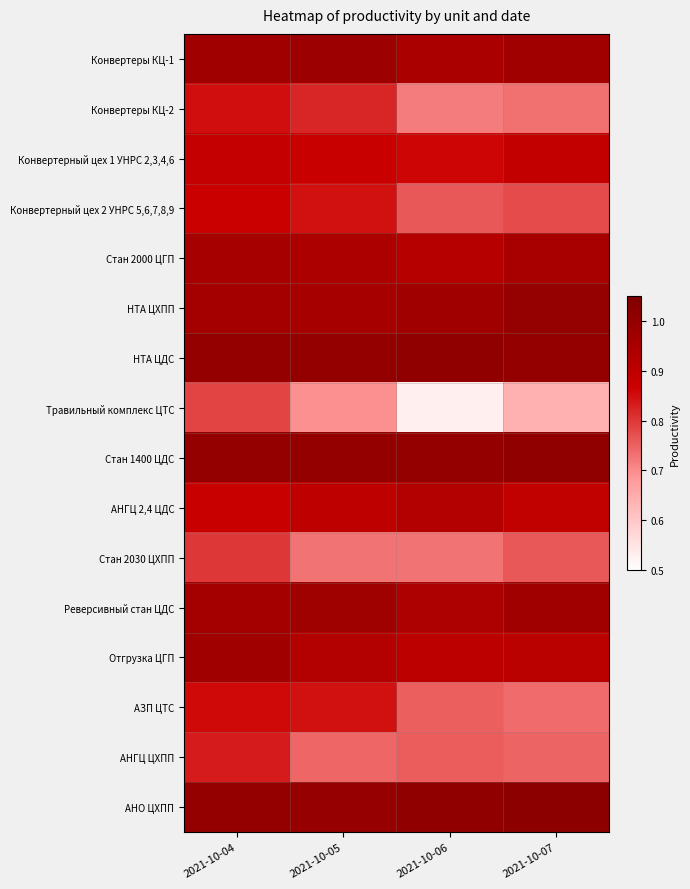

What is the total value across all series at 2021-10-05?

14.2